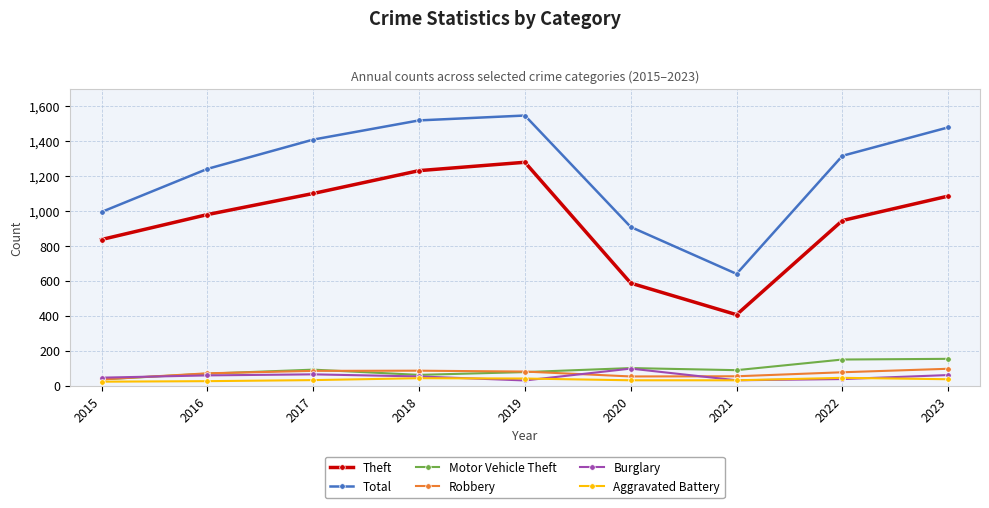

What is the value of the Theft point at the 3rd from the left?

1101